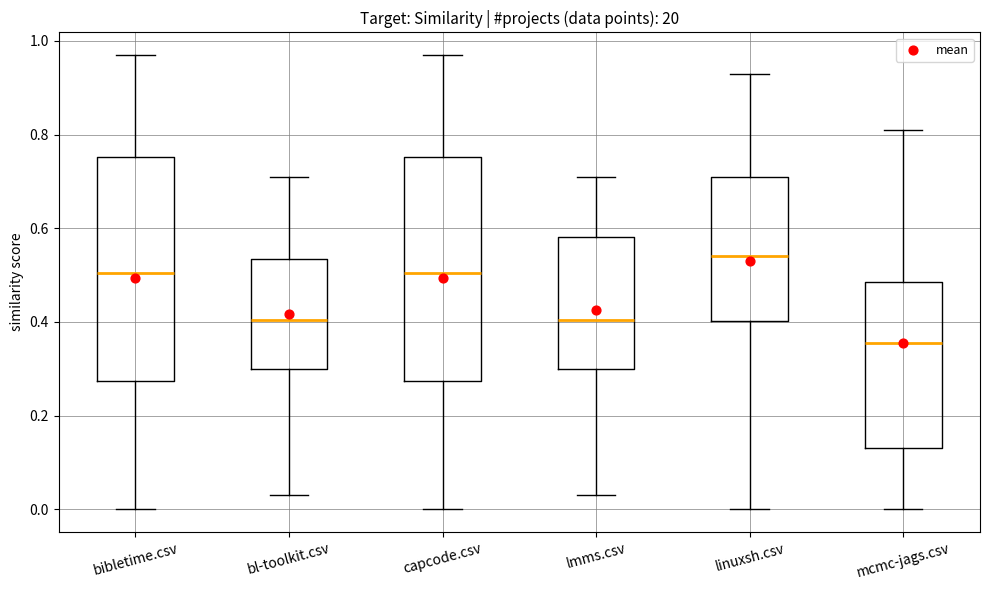

Which box's median line is the highest?

linuxsh.csv